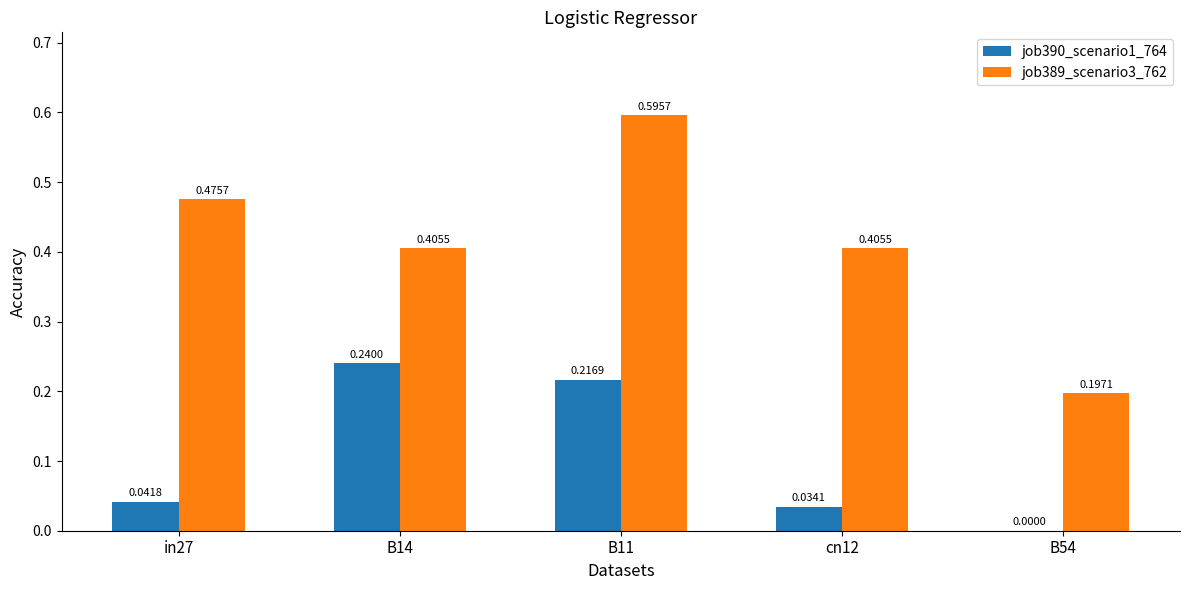

At which category is the sum across all series the highest?

B11